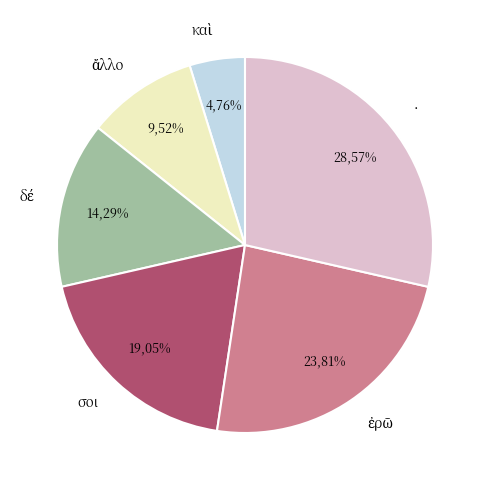

Which slice is the smallest?

καὶ